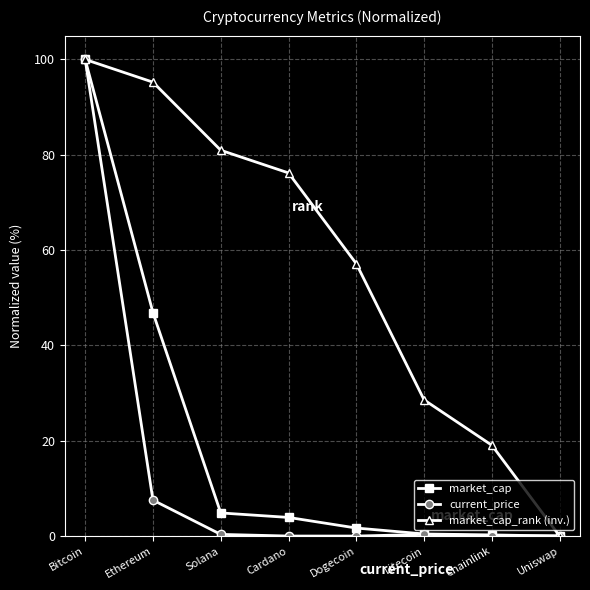

Where is market_cap_rank (inv.) nearest to the value 50?

Dogecoin